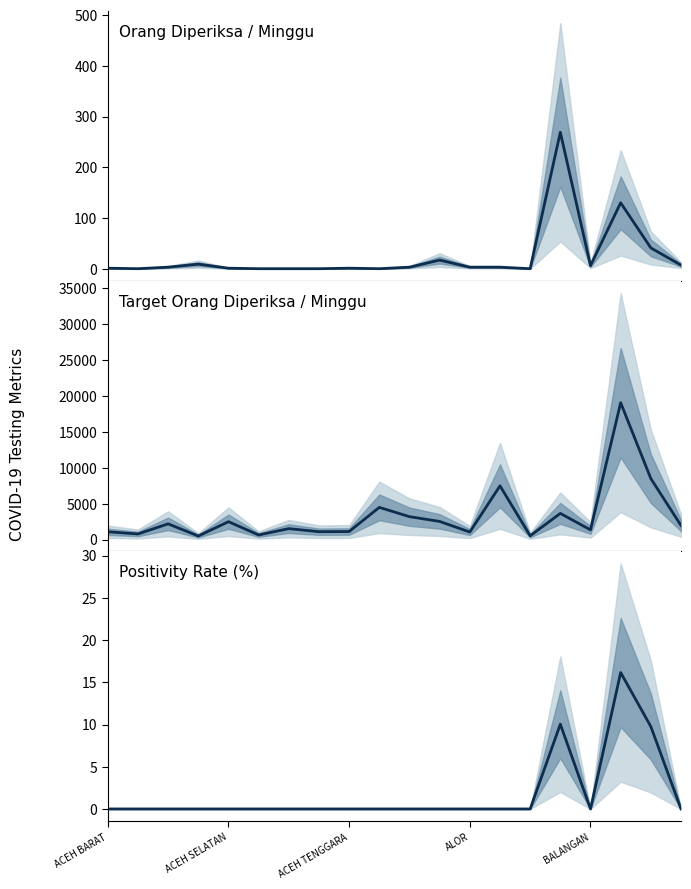

Which series has the widest spread of values?

Target Orang Diperiksa / Minggu